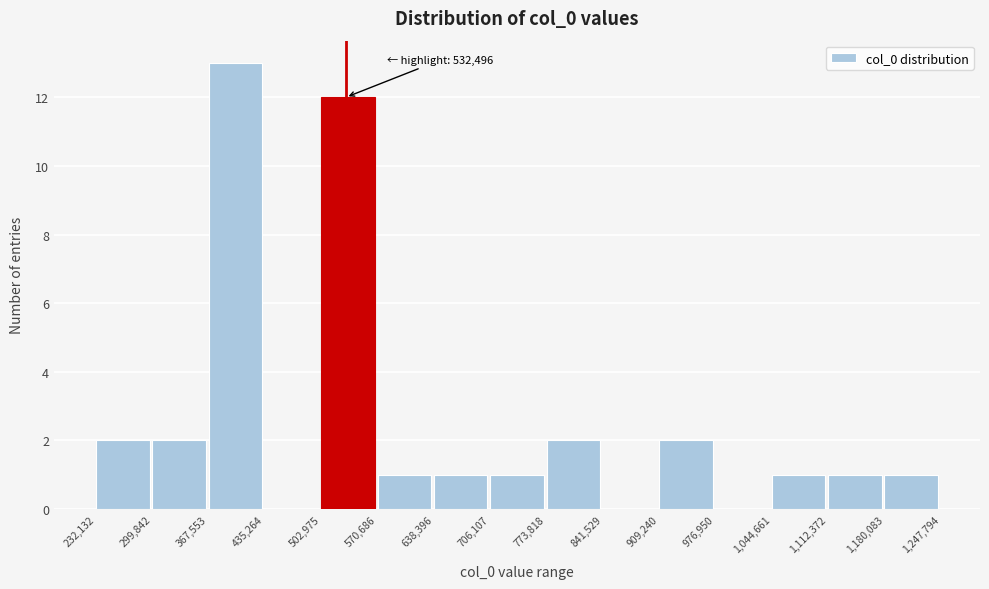

Which range on the x-axis has the tallest bar?

367,553 to 435,264